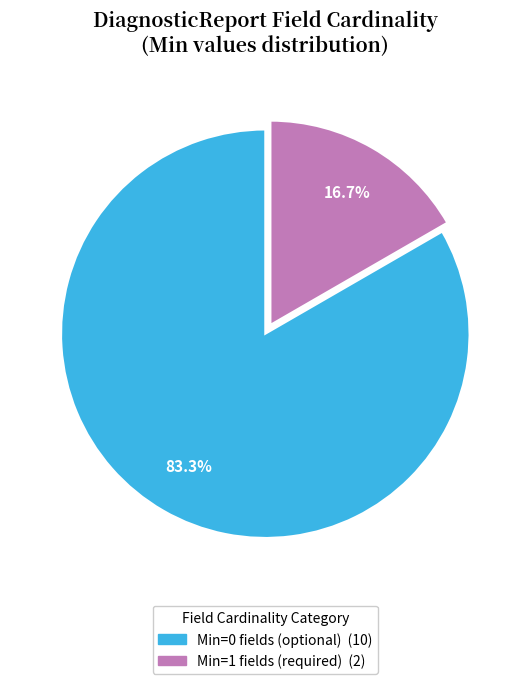

Count the number of slices in the pie.

2